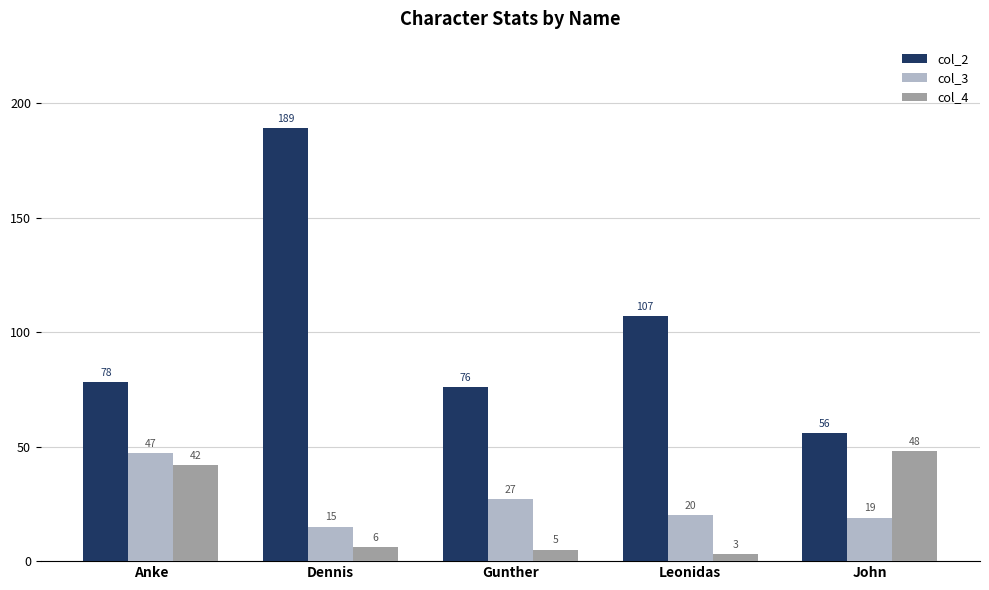

How many categories are shown in the chart?

5